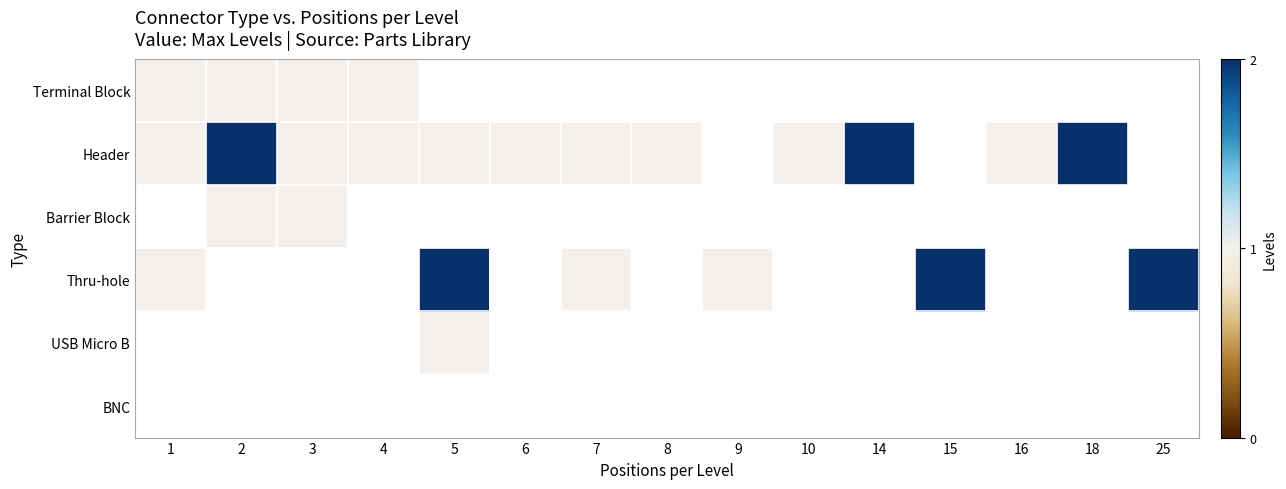

What is the sum of the Thru-hole values at 7 and 1?

2.0